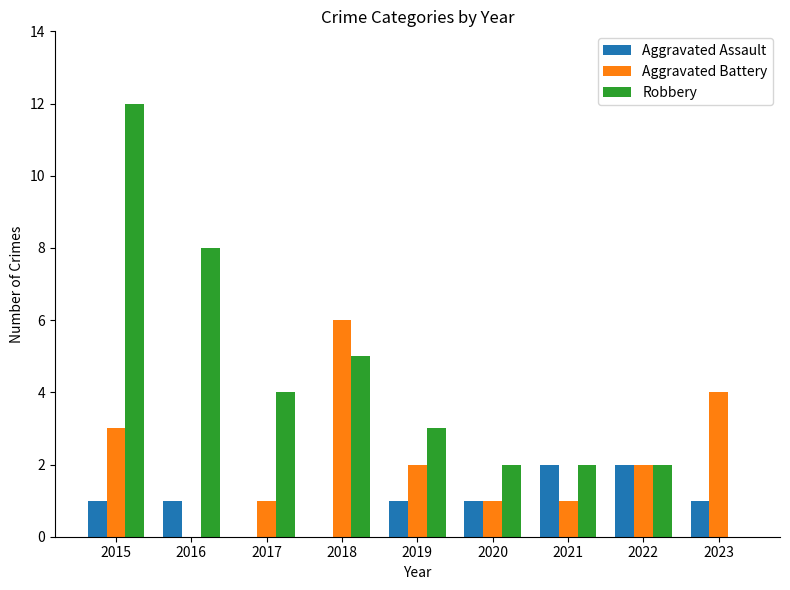

Are the bars horizontal?

No